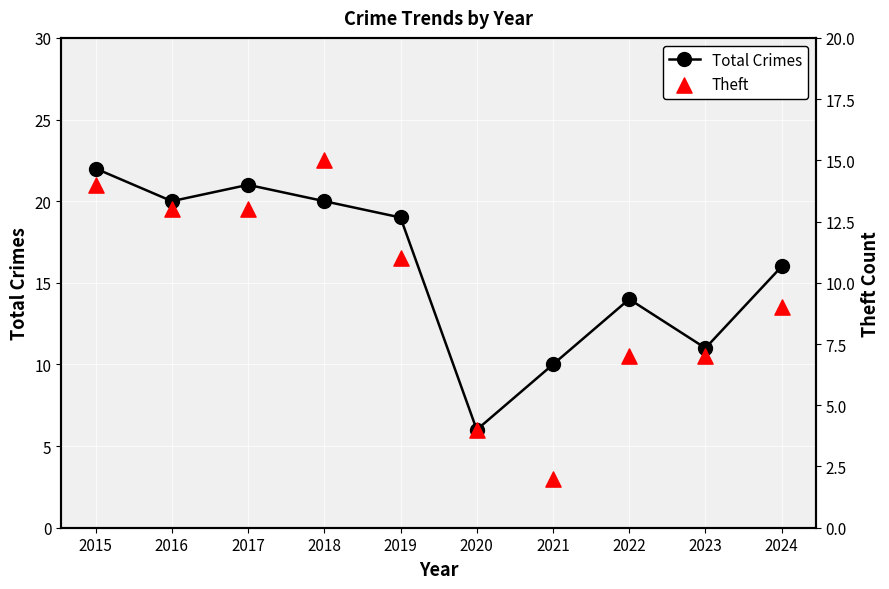

At how many categories does at least one series exceed 19?

4